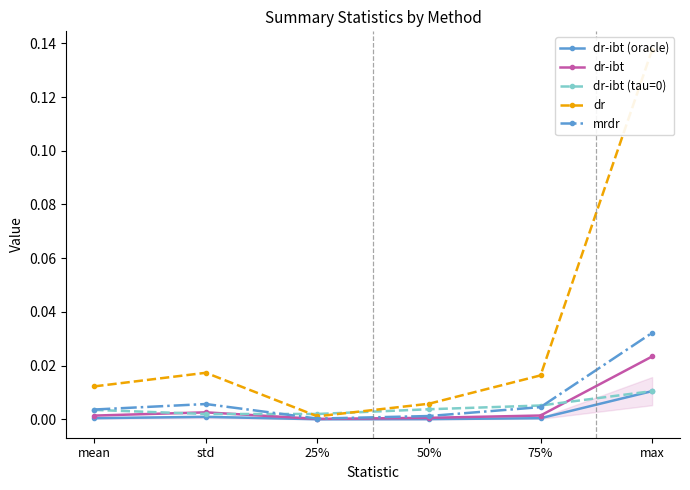

Reading left to right, extract all data points from this chart.

dr-ibt (oracle): 0.0	0.0	0.0	0.0	0.0	0.0
dr-ibt: 0.0	0.0	0.0	0.0	0.0	0.0
dr-ibt (tau=0): 0.0	0.0	0.0	0.0	0.0	0.0
dr: 0.0	0.0	0.0	0.0	0.0	0.1
mrdr: 0.0	0.0	0.0	0.0	0.0	0.0